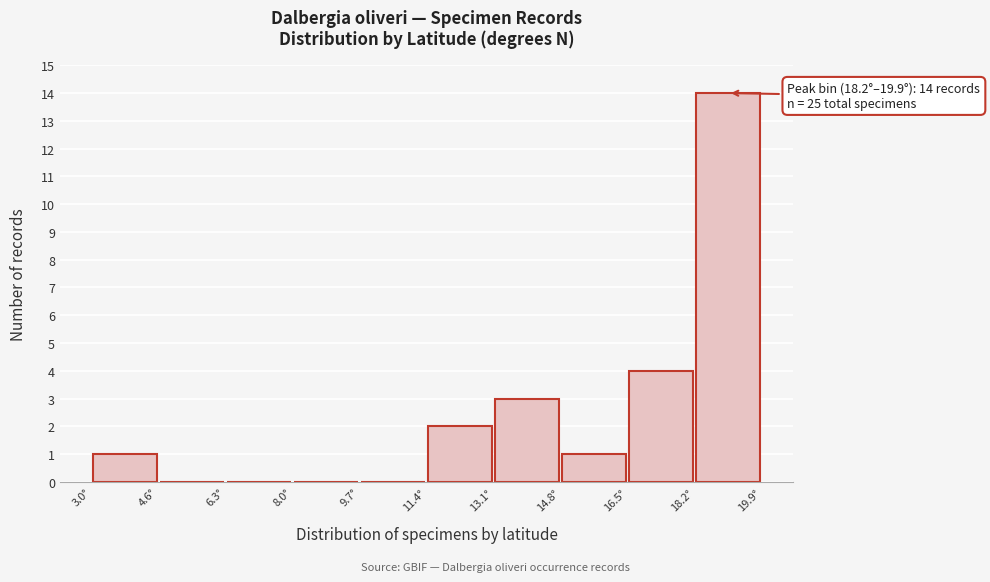

Over which range of the x-axis is the bar tallest?

18.2 to 20.0